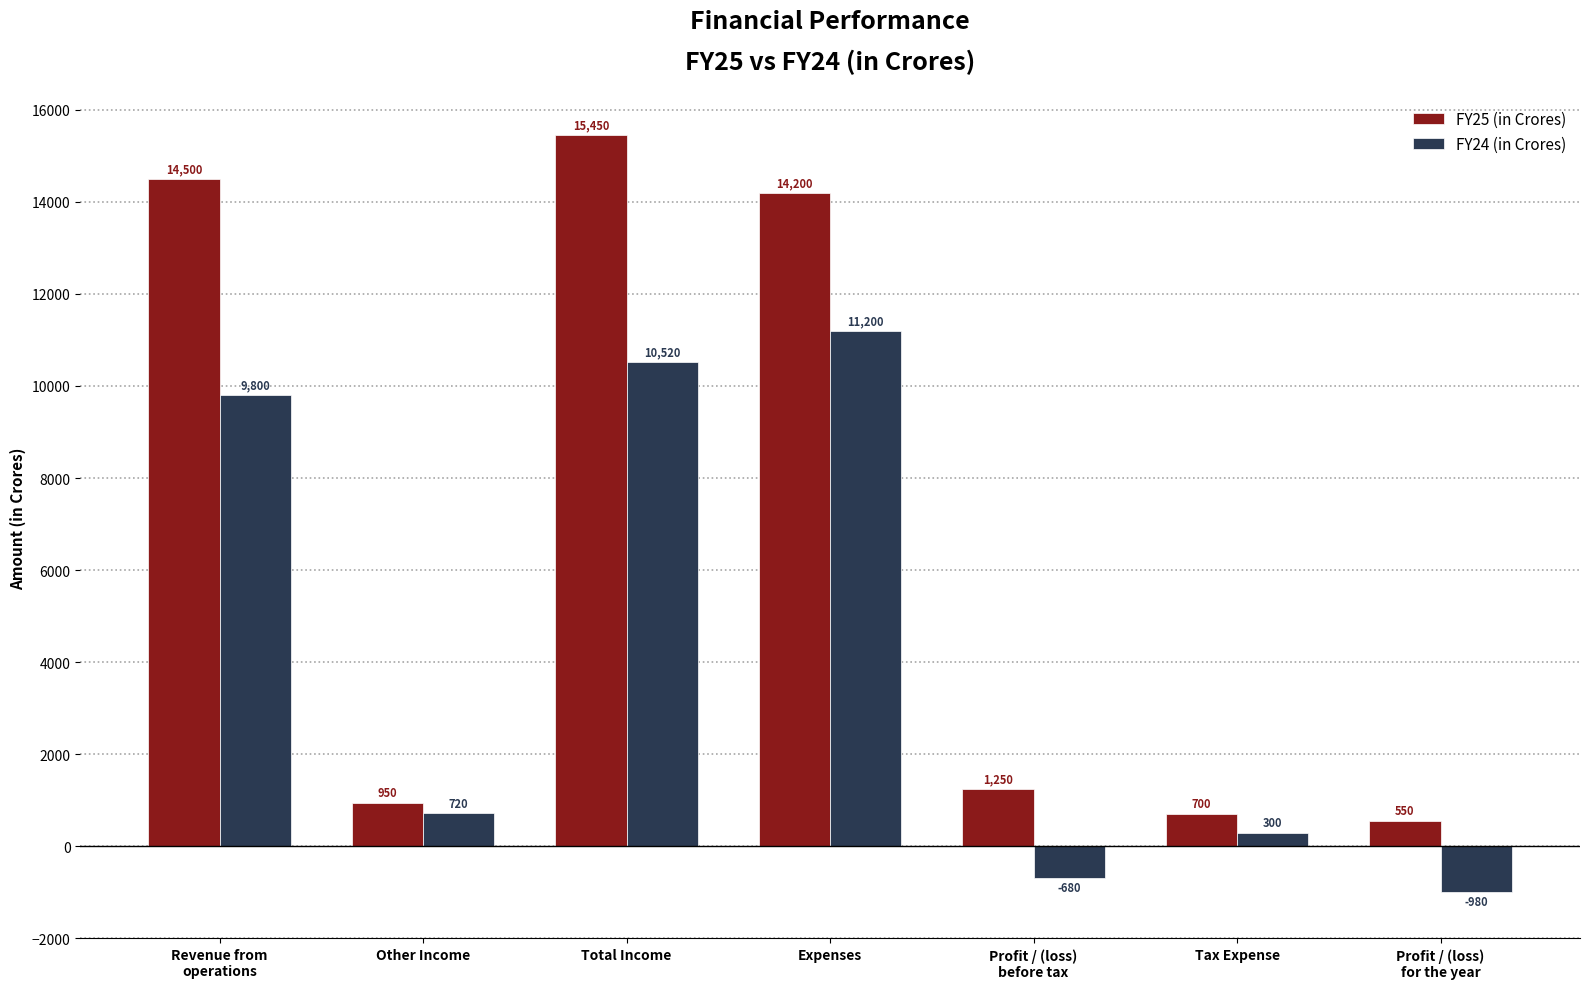

Where is FY24 (in Crores) nearest to the value 5110?

Other Income